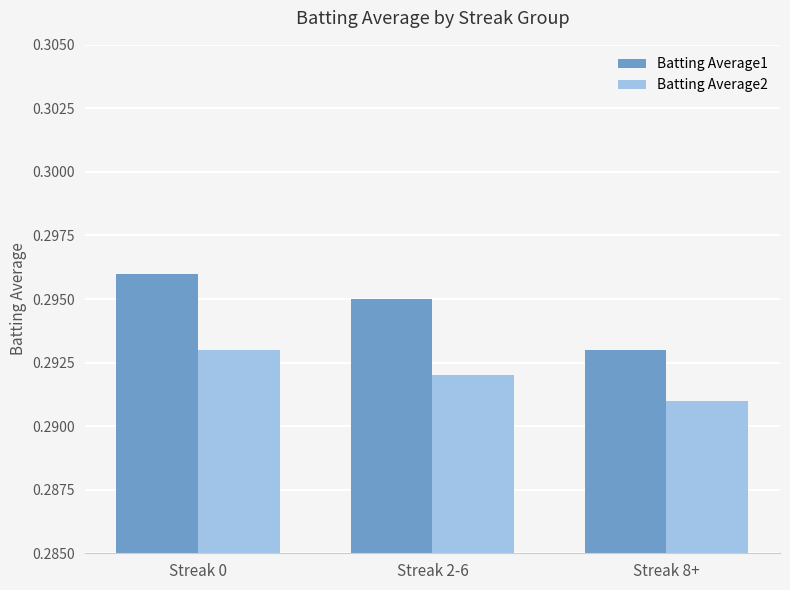

How many Batting Average2 values are between 0 and 1?

3